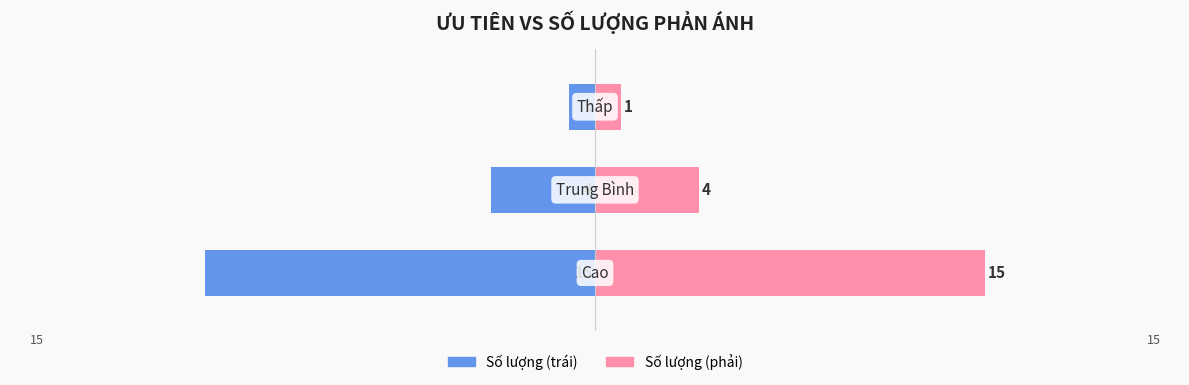

What is the highest value of the Số lượng (phải) series?

15